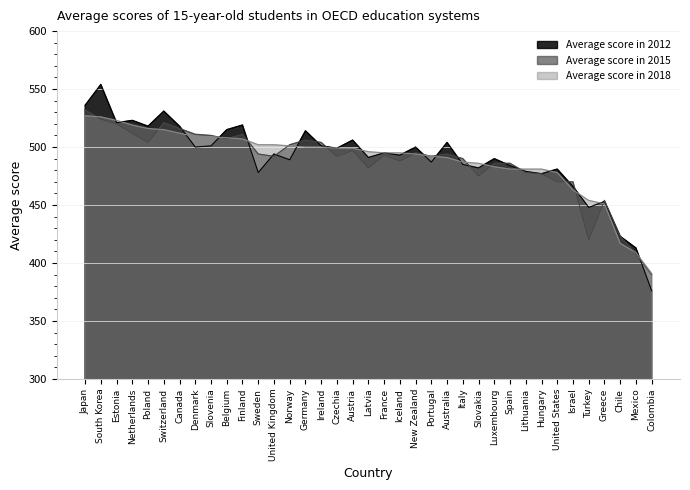

What is the value of the Average score in 2012 point at the 29th from the left?

479